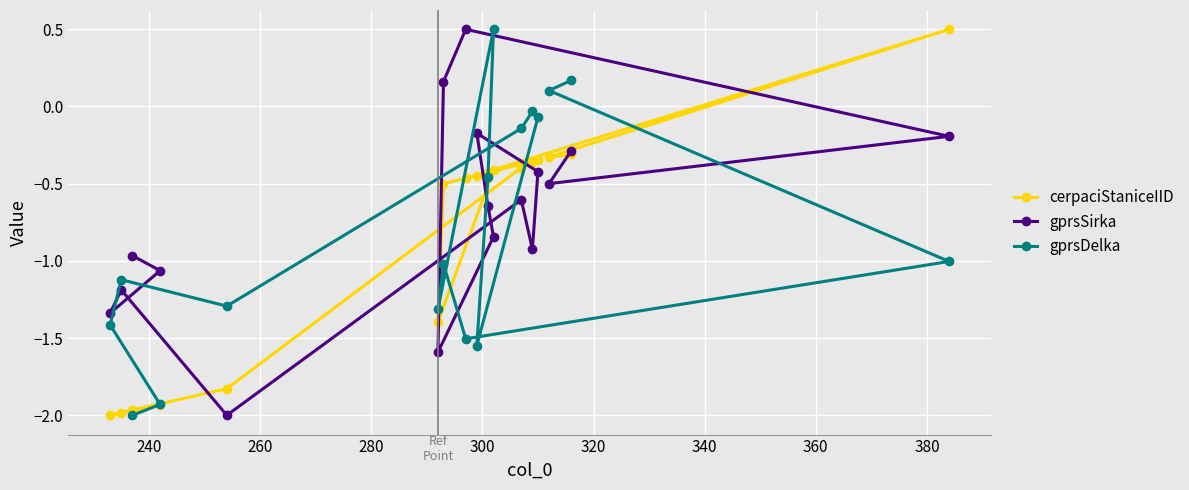

How many times do cerpaciStaniceIID and gprsDelka cross each other?

5